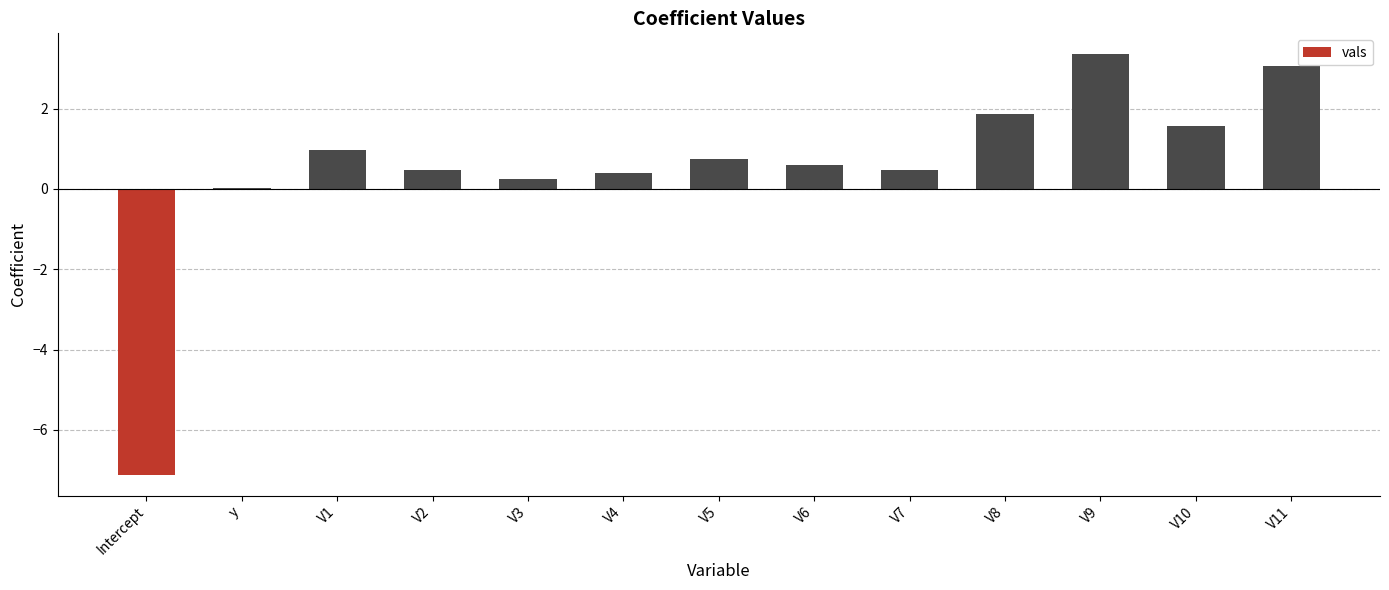

What is the label of the 5th bar from the right?

V7